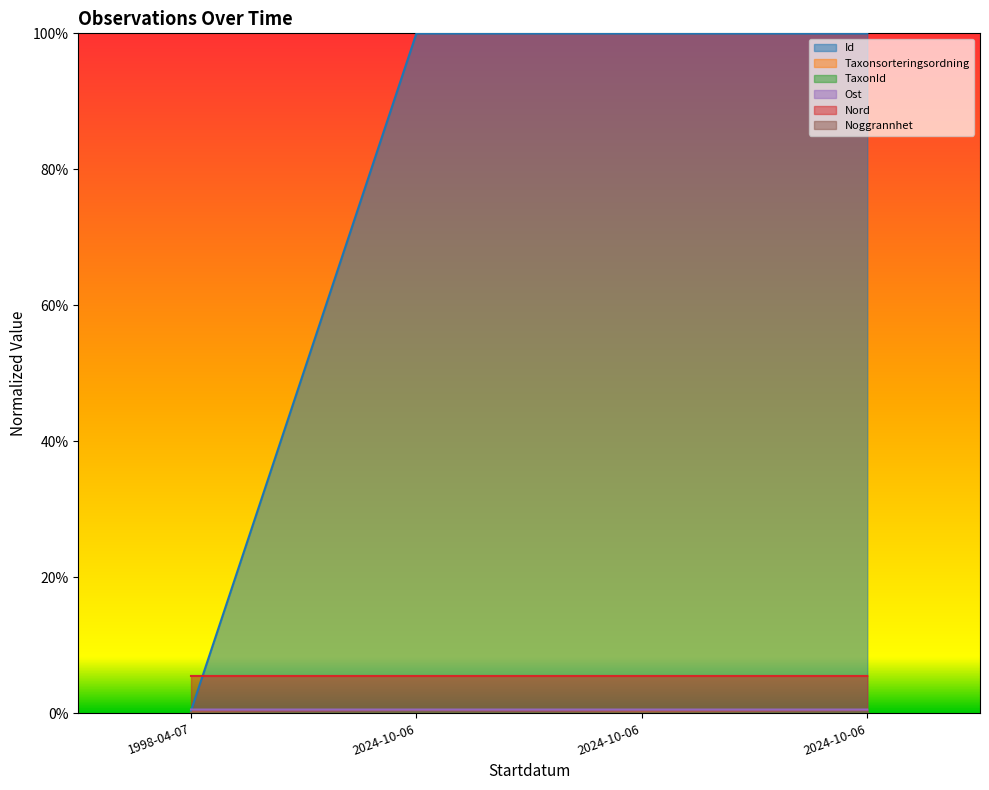

How many interior local valleys does the Ost series have?

1